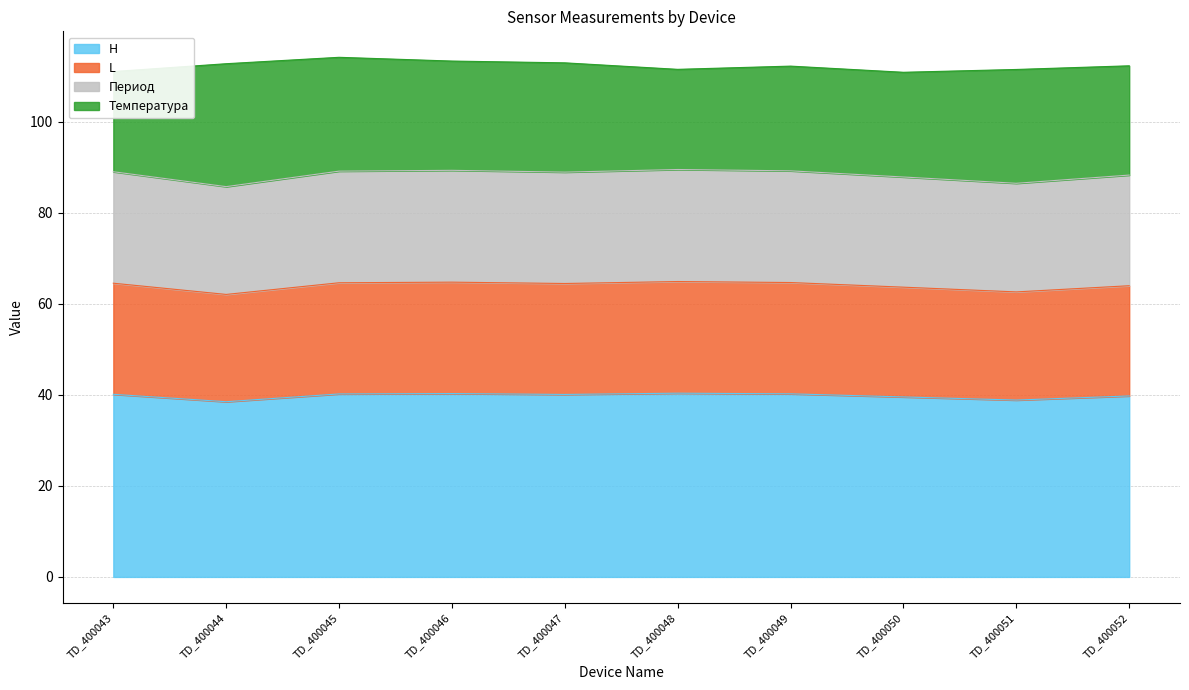

What is the total value across all series at TD_400051?

111.5